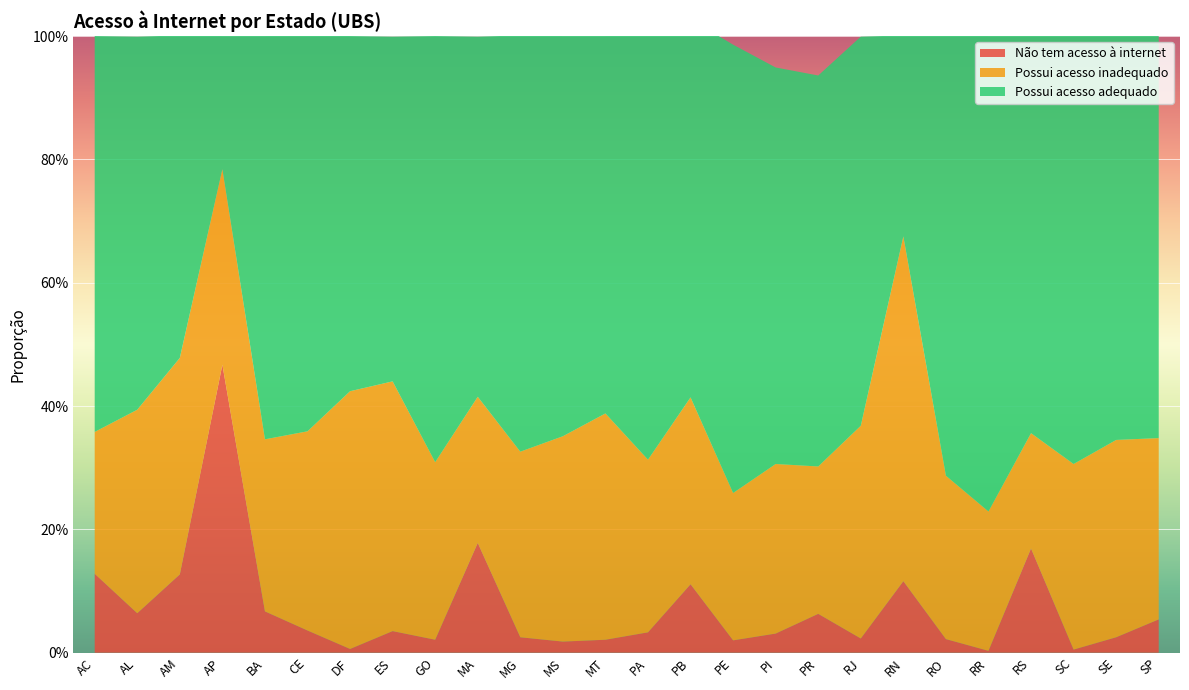

Reading left to right, what are all the values shown in this chart?

Não tem acesso: 0.1	0.1	0.1	0.5	0.1	0.0	0.0	0.0	0.0	0.2	0.0	0.0	0.0	0.0	0.1	0.0	0.0	0.1	0.0	0.1	0.0	0.0	0.2	0.0	0.0	0.1
Acesso inadequado: 0.2	0.3	0.4	0.3	0.3	0.3	0.4	0.4	0.3	0.2	0.3	0.3	0.4	0.3	0.3	0.2	0.3	0.2	0.3	0.6	0.3	0.2	0.2	0.3	0.3	0.3
Acesso adequado: 0.6	0.6	0.5	0.2	0.7	0.6	0.6	0.6	0.7	0.6	0.7	0.6	0.6	0.7	0.6	0.7	0.6	0.6	0.6	0.3	0.7	0.8	0.6	0.7	0.7	0.7